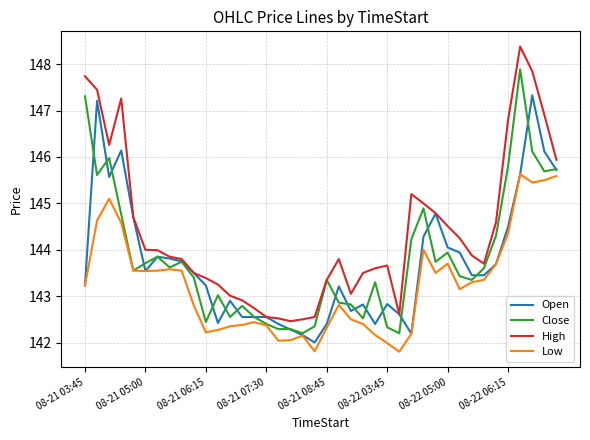

In High, how many points are lower than both neighbors (excluding endpoints)?

5